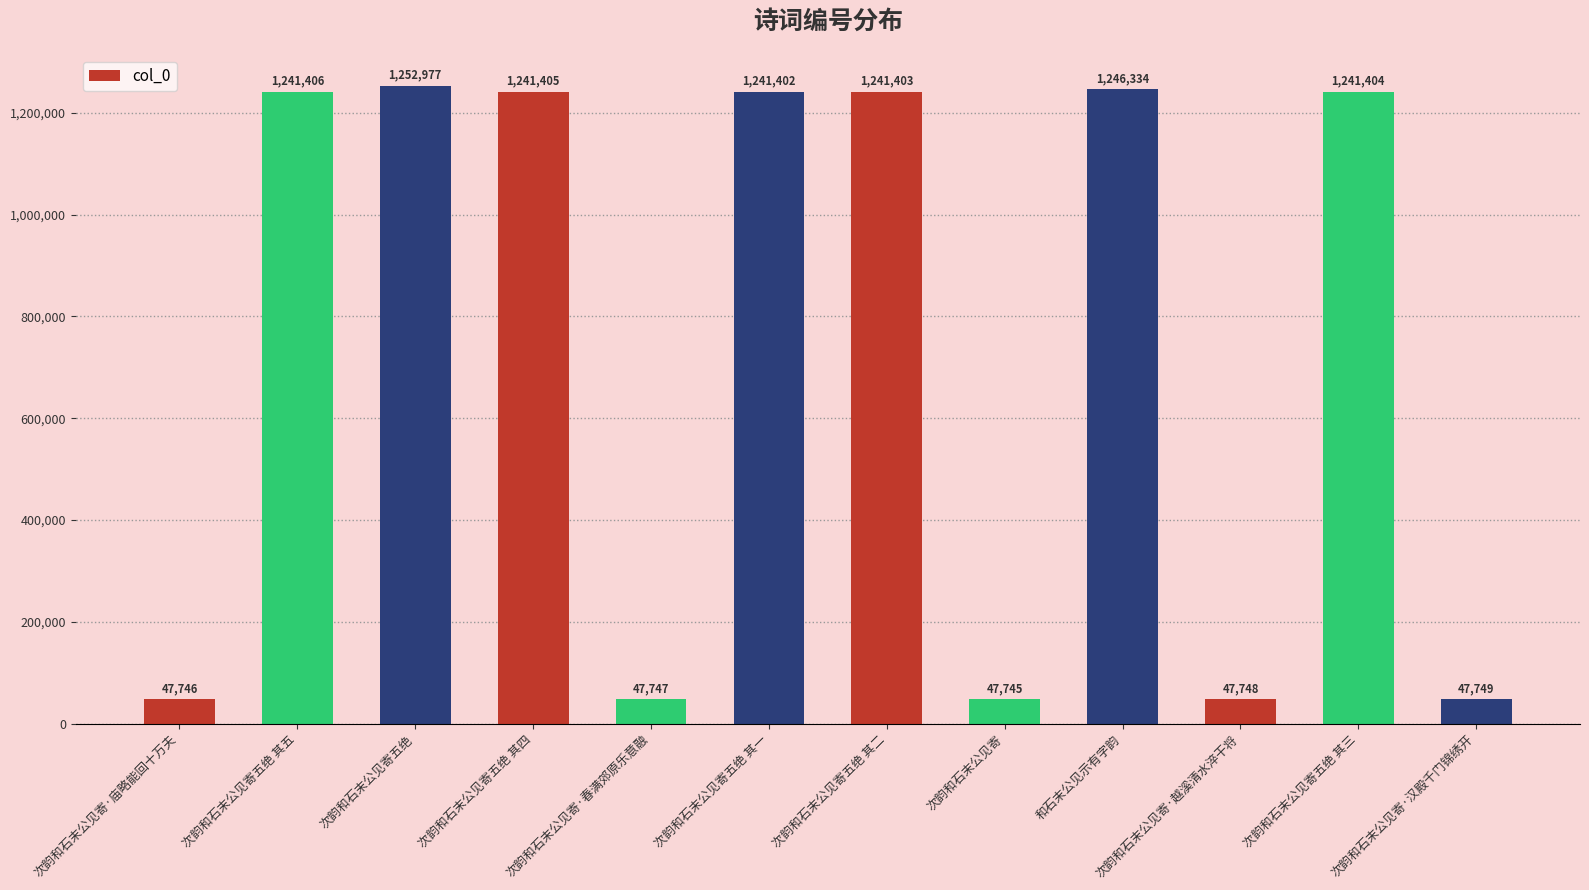

What is the sum of the values at 次韵和石末公见寄 and 次韵和石末公见寄五绝 其三?

1289149